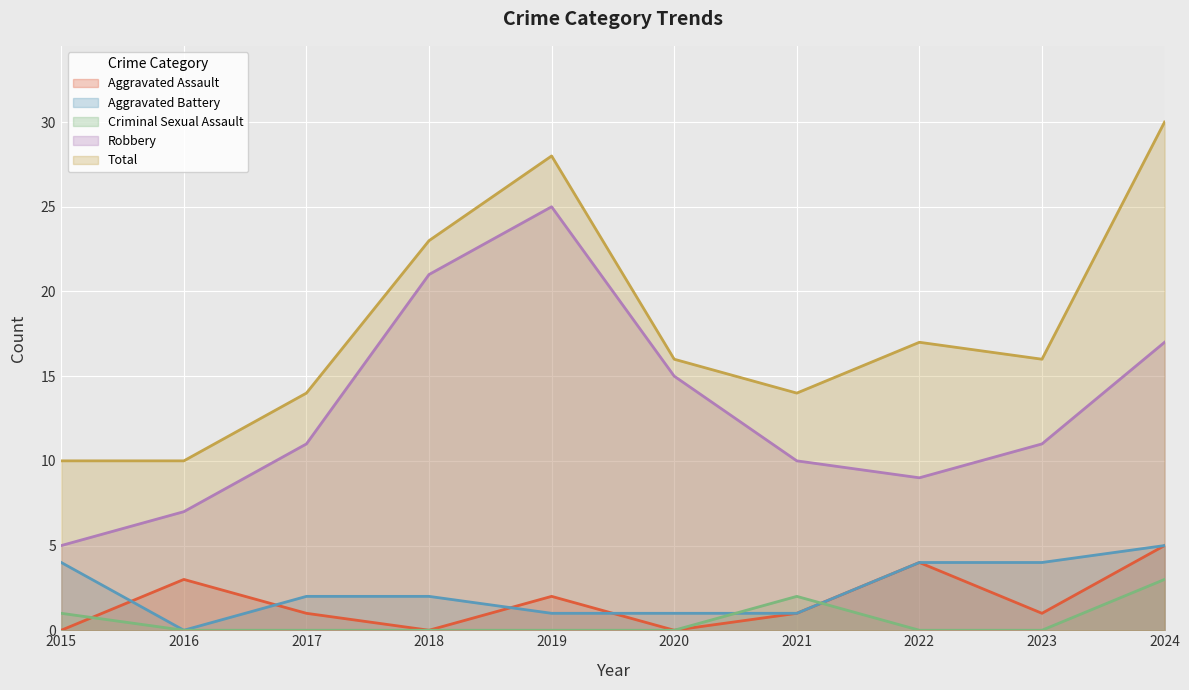

At which category does Aggravated Assault reach its first local valley?

2018